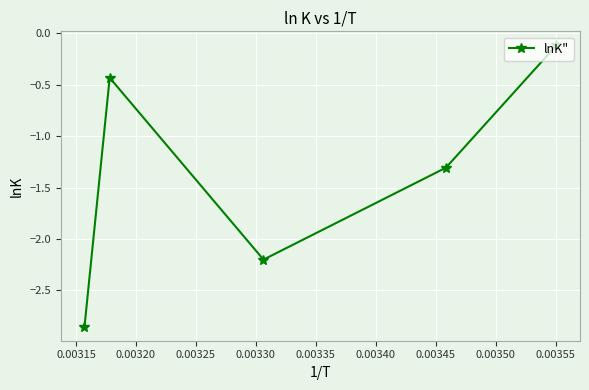

What is the value of the 5th point from the left?

-0.1